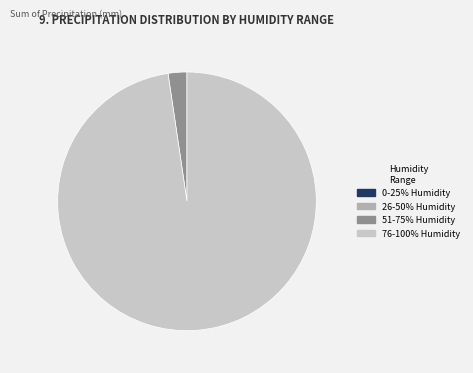

Which has a higher value, 76-100% Humidity or 51-75% Humidity?

76-100% Humidity